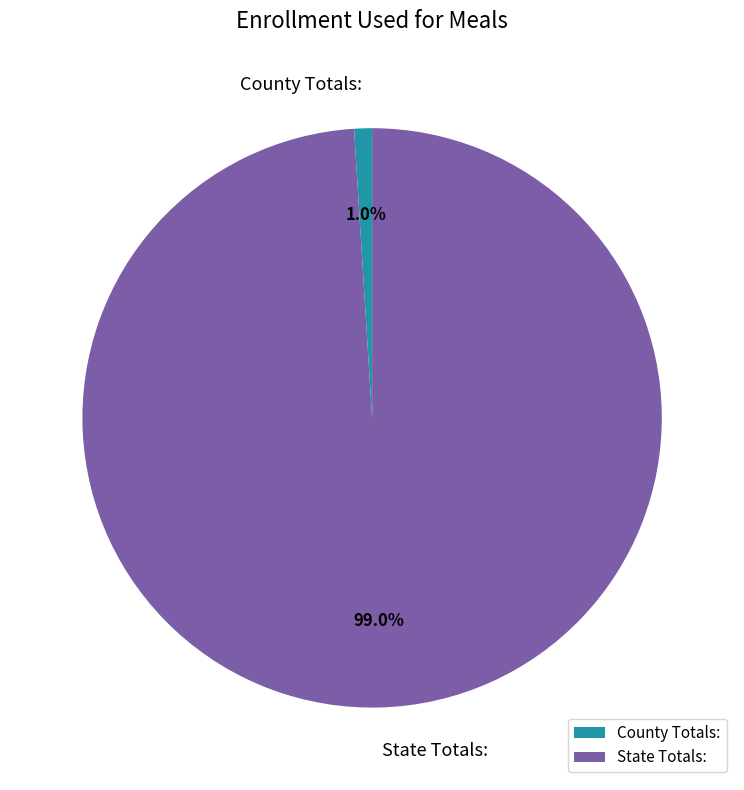

Does County Totals: account for over 50% of the chart?

No